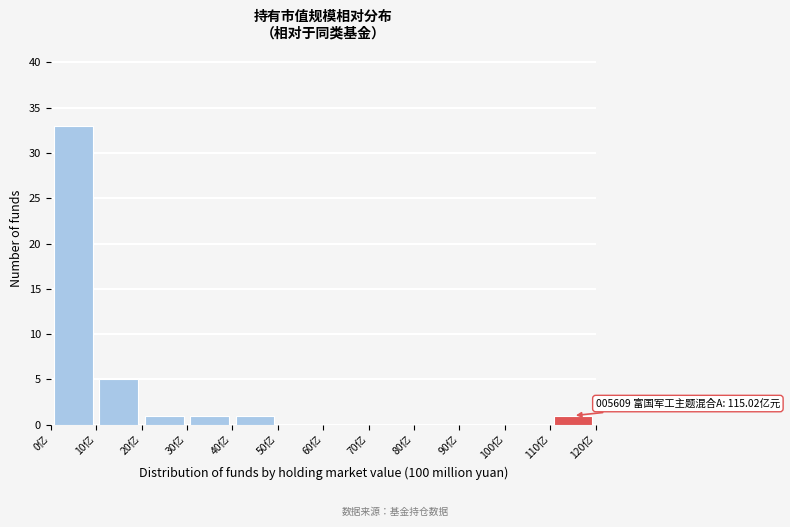

Over which range of the x-axis is the bar tallest?

0 to 10